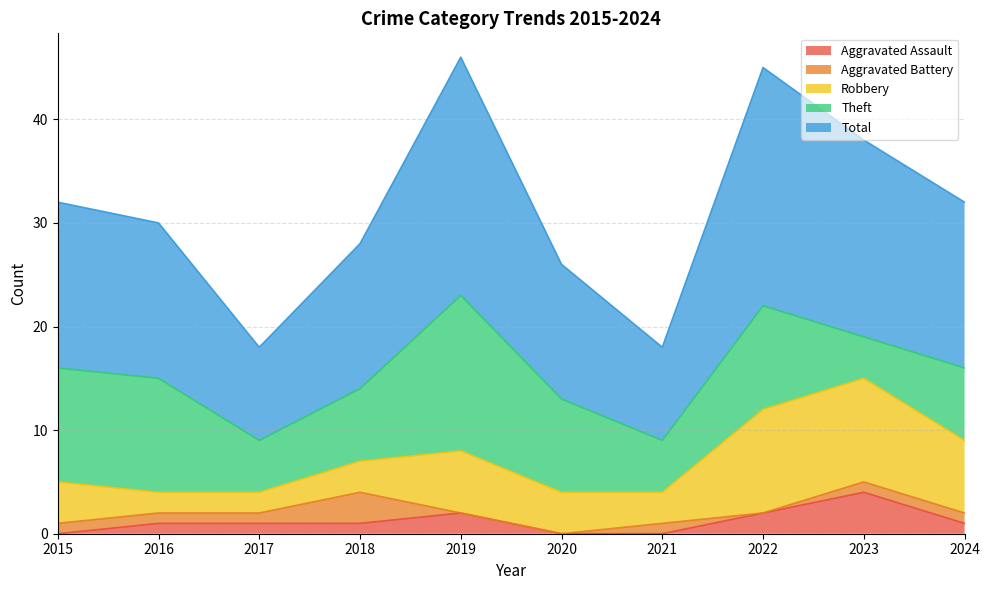

How many lines are shown in the chart?

5